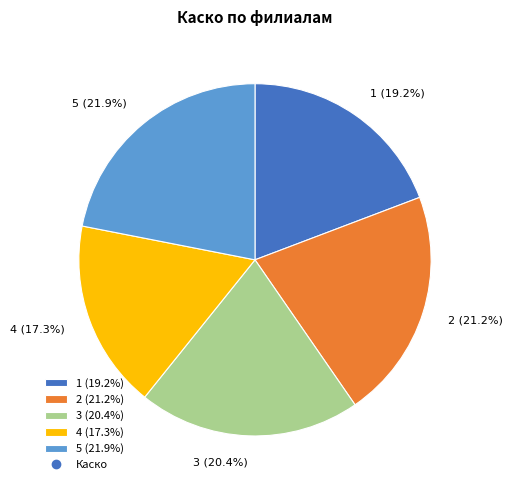

What percentage is NOT represented by 4?

82.7%